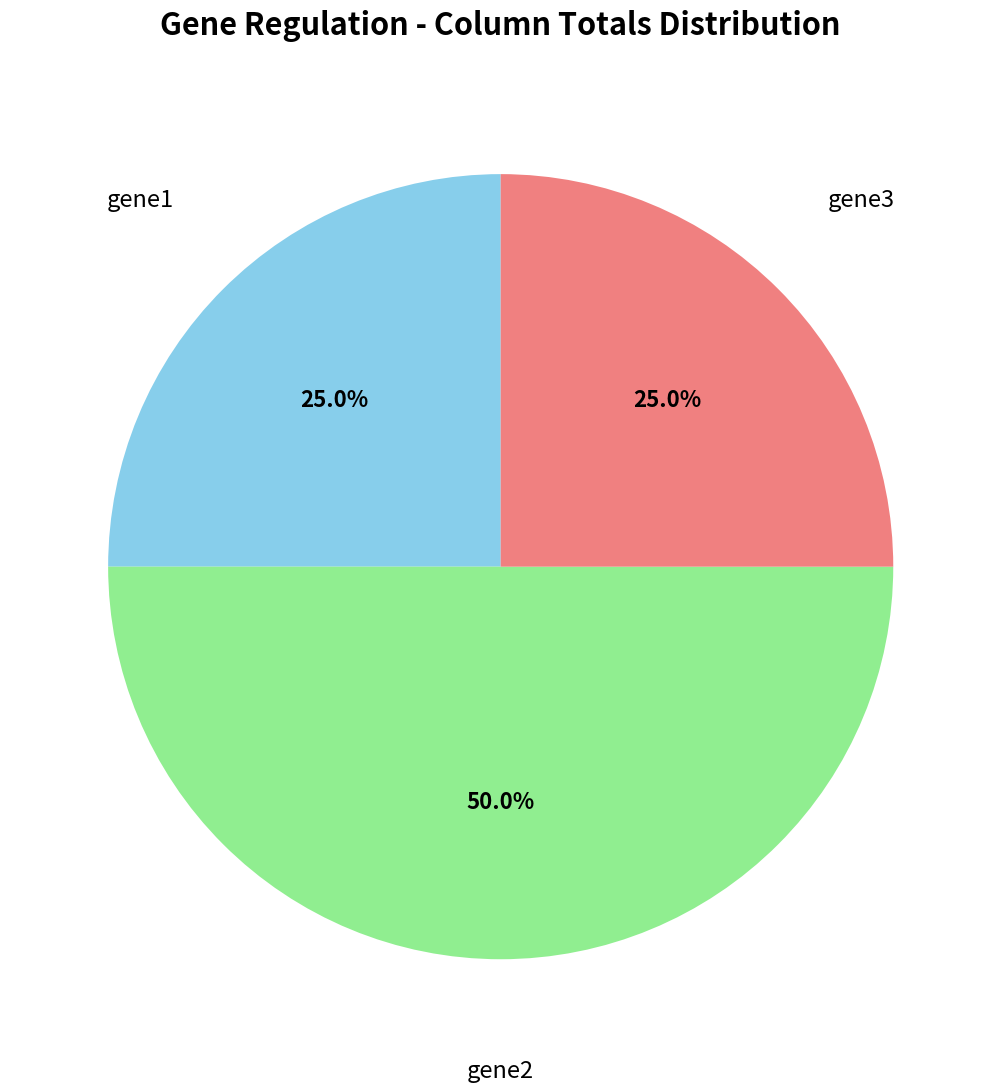

How many segments does this pie chart have?

3